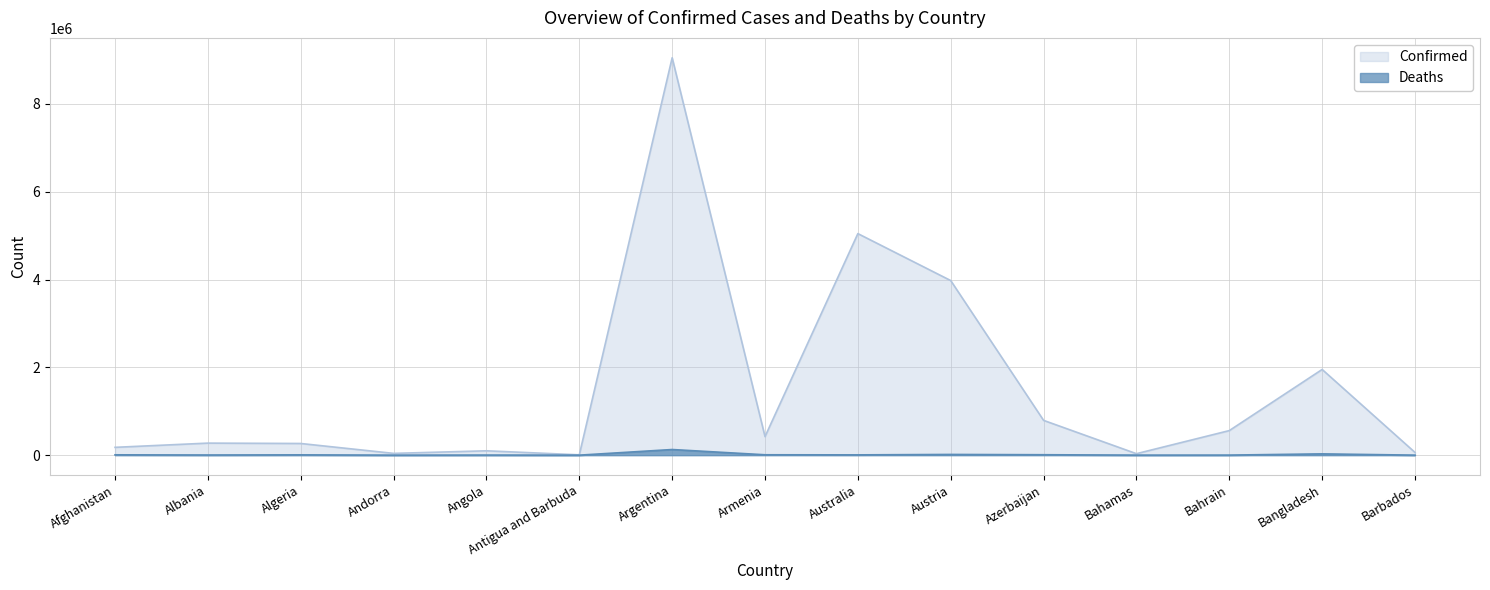

How many interior local valleys does the Deaths series have?

5